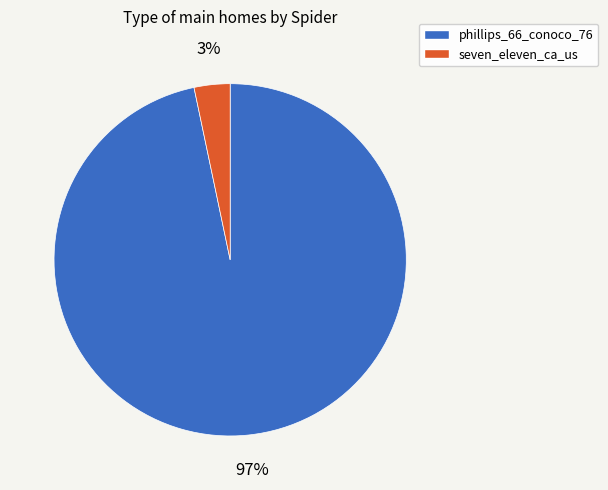

Is there any slice that represents more than half of the pie?

Yes